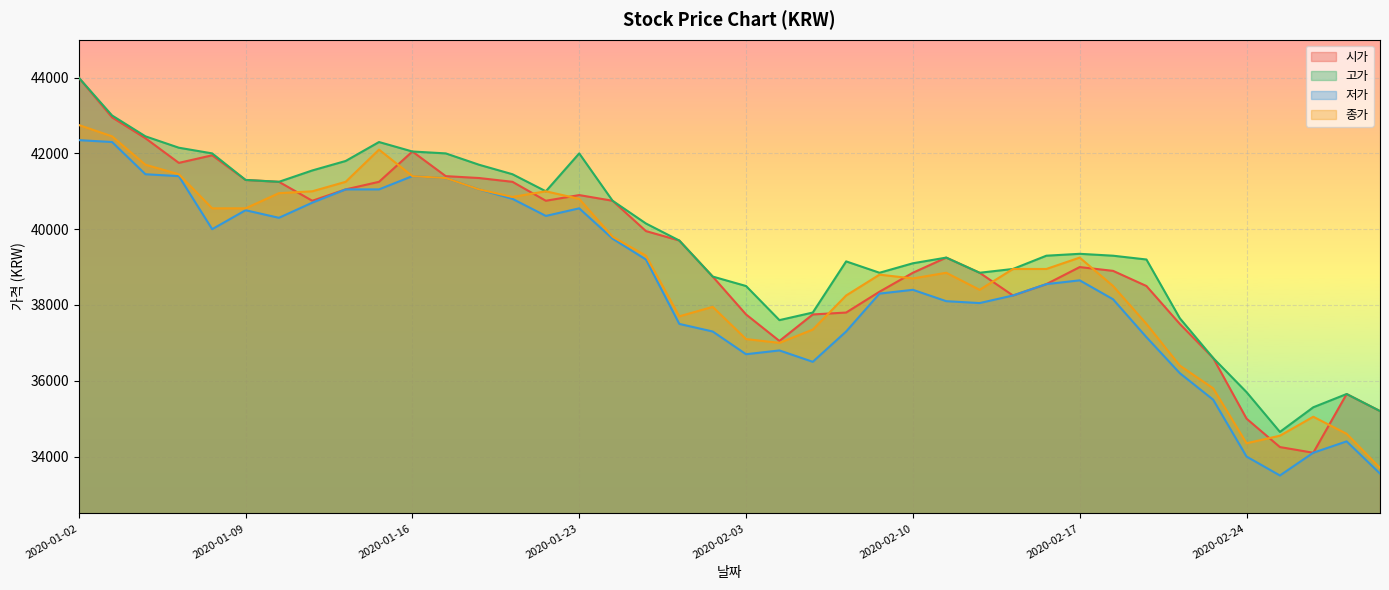

What is the difference between the maximum and minimum values in the 저가 series?

8850